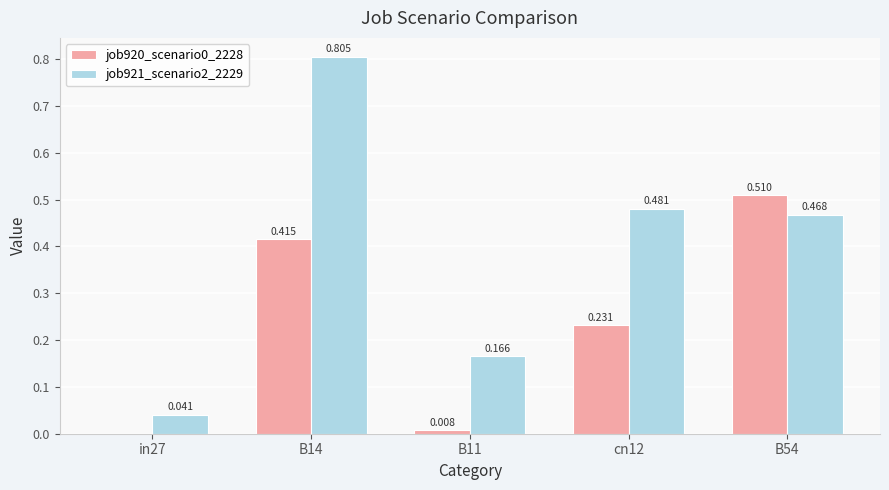

What is the sum of all job921_scenario2_2229 values?

2.0